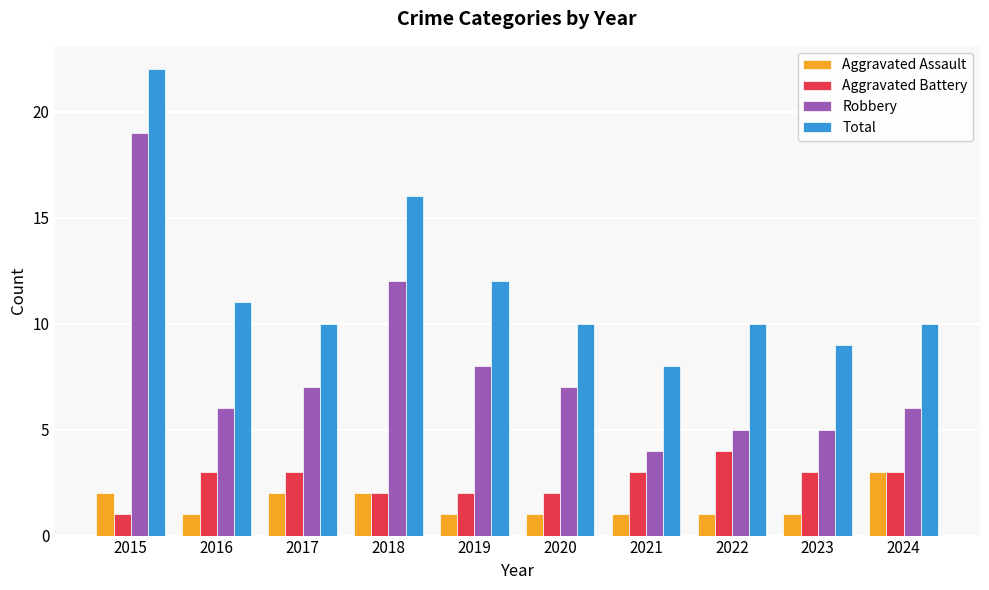

Which label corresponds to the largest value in the chart?

2015